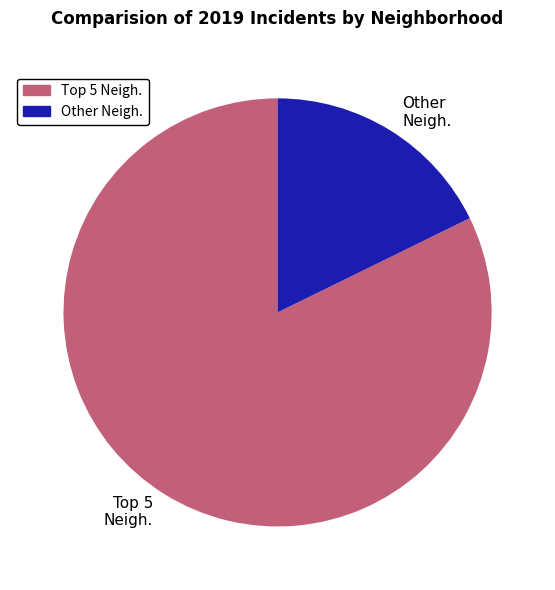

Is there a majority slice in this chart?

Yes